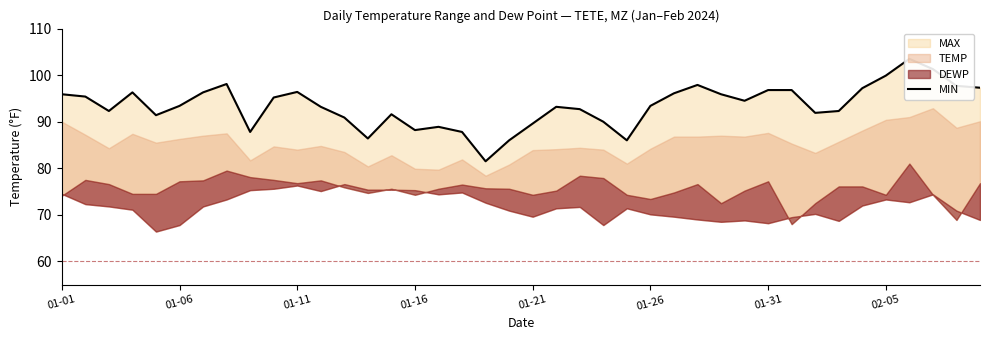

Count the number of categories in the chart.

40